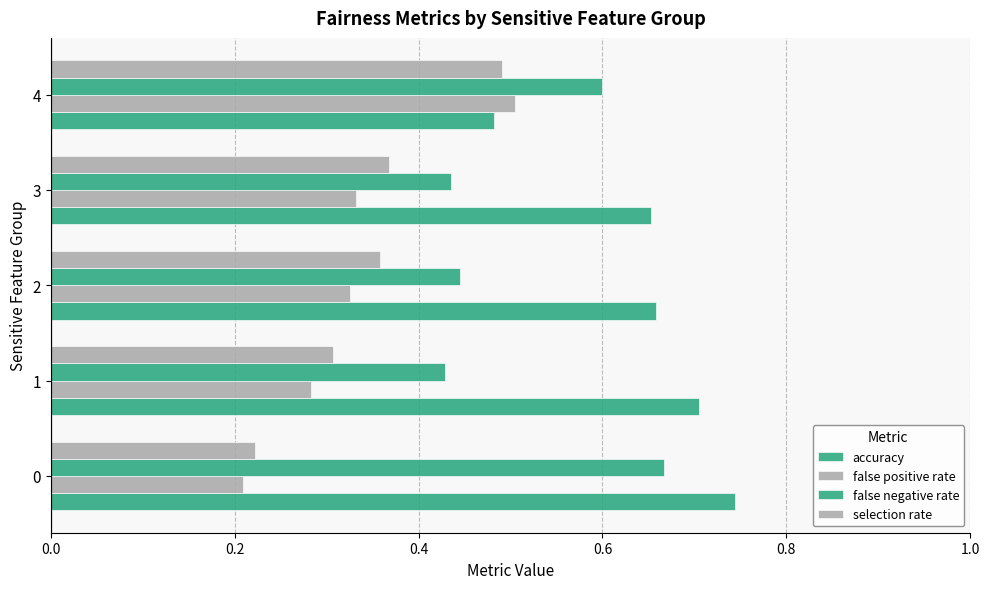

Count the number of data series in this chart.

4